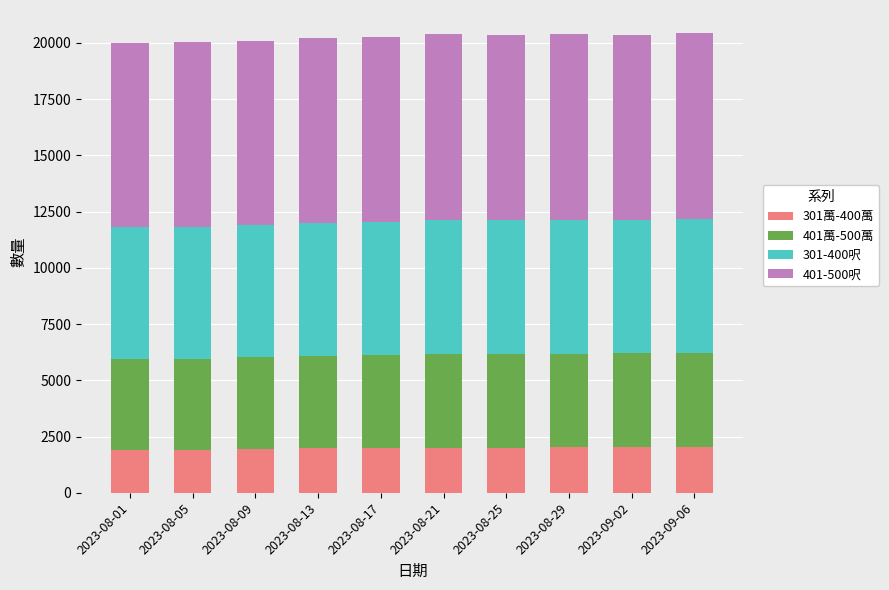

The value of 301萬-400萬 at 2023-09-06 is 3567. True or false?

False